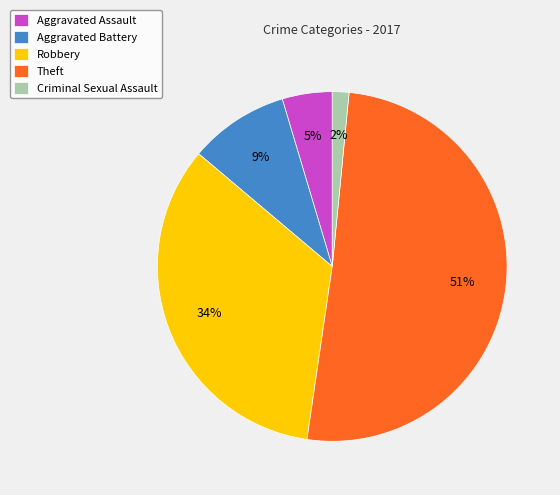

Is there a majority slice in this chart?

Yes